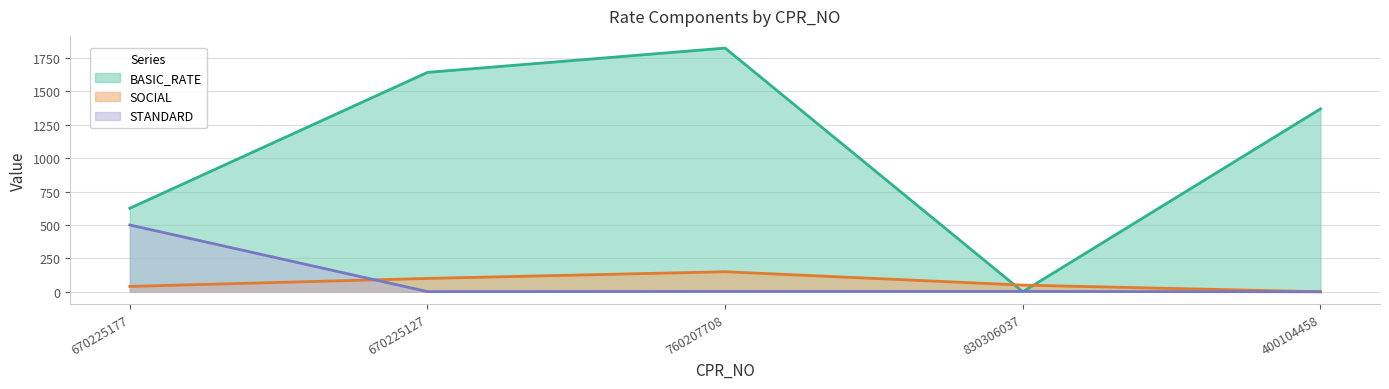

What is the label of the 2nd point from the right?

830306037